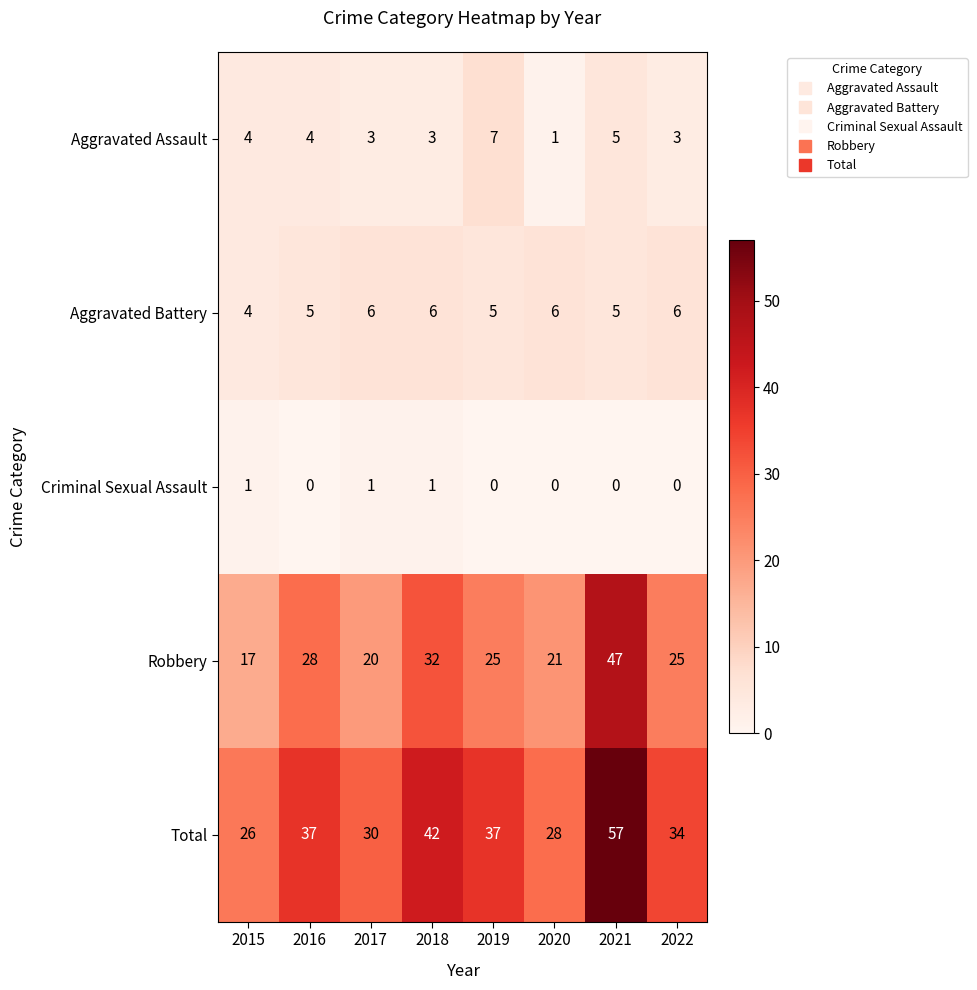

Is it true that Robbery equals 14 at 2019?

False